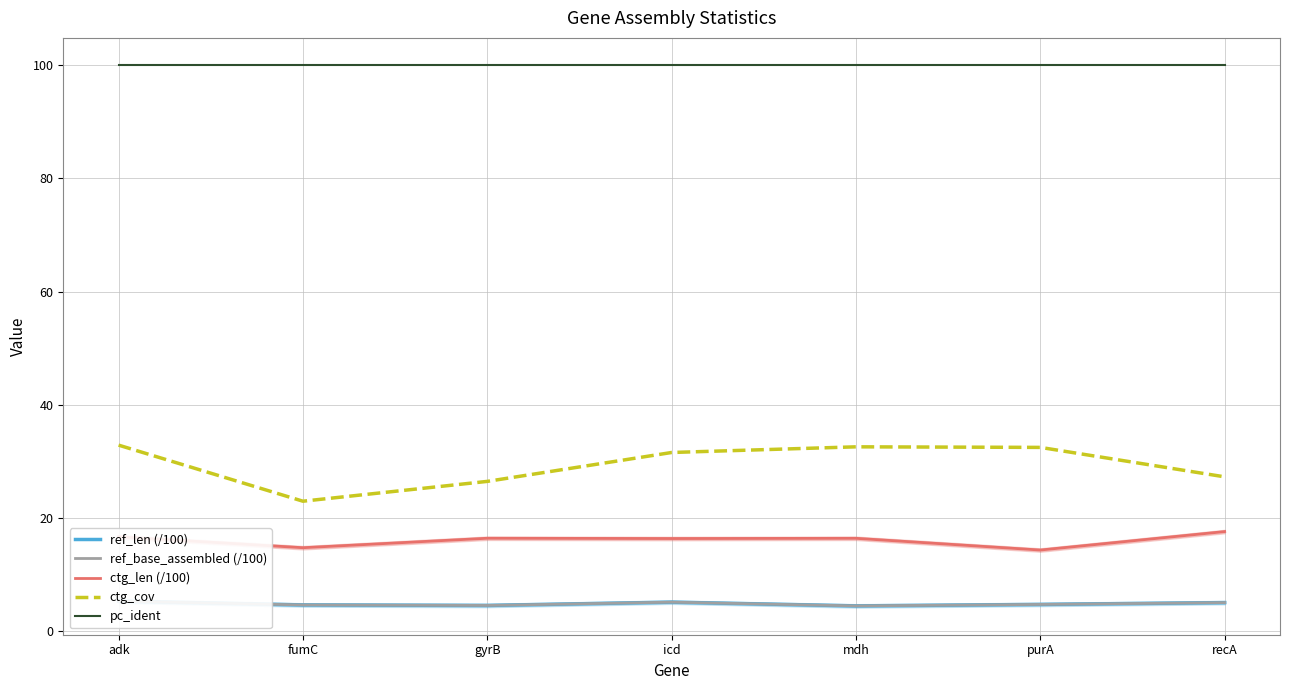

What is the sum of the pc_ident values at recA and fumC?

200.0